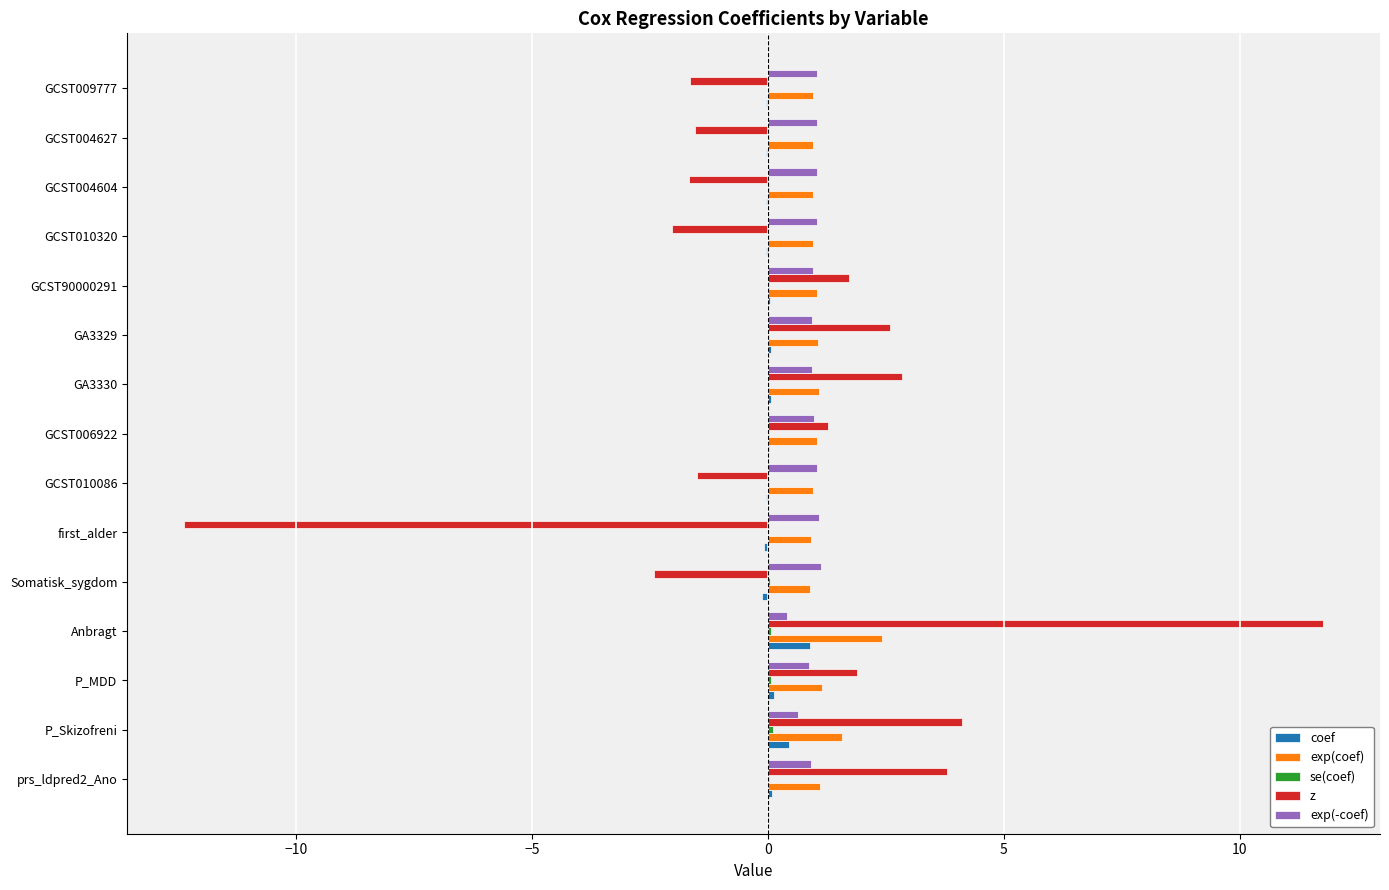

Which label corresponds to the largest value in the chart?

Anbragt